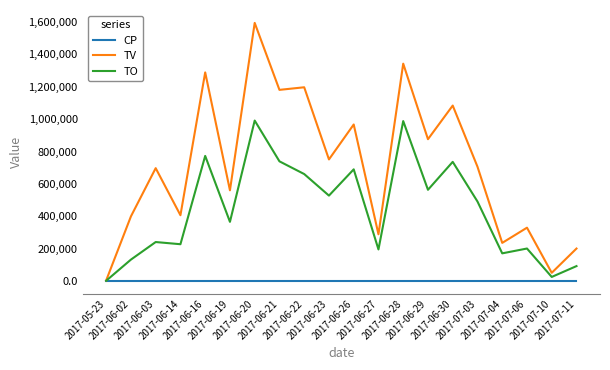

Which series changed the most between 2017-06-23 and 2017-07-10?

TV